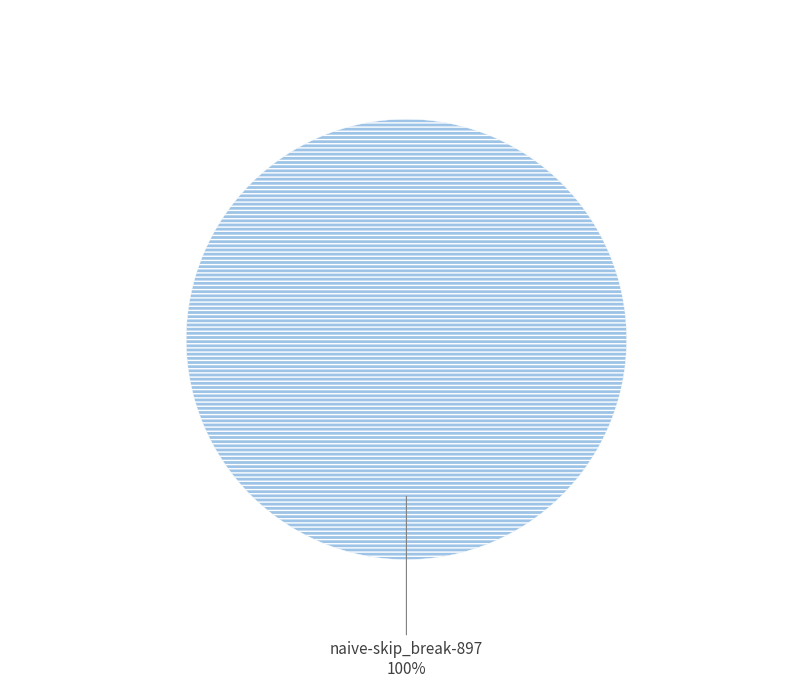

Does any single category account for the majority?

Yes